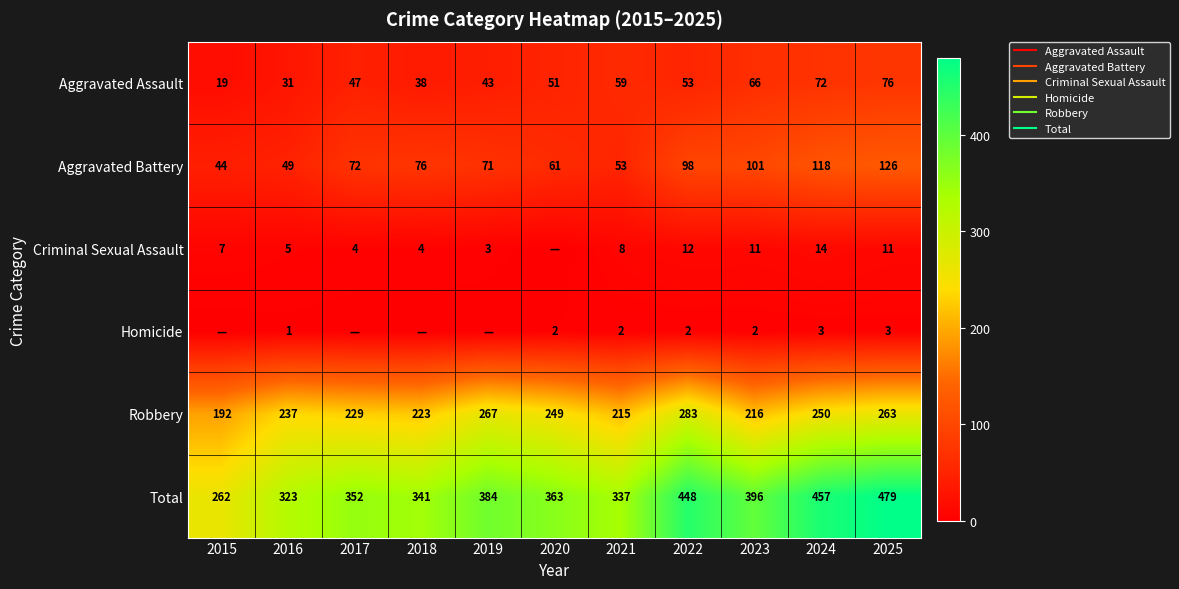

How many data points in Criminal Sexual Assault are above 7?

5